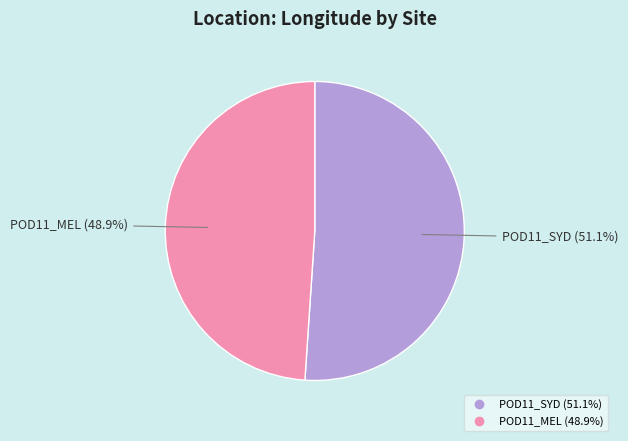

Count the number of slices in the pie.

2